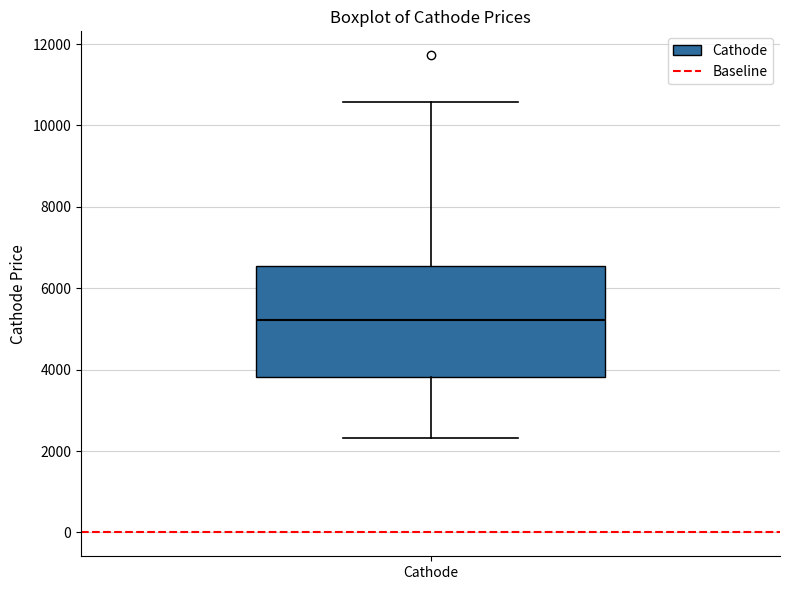

Where does the upper whisker of the box for Cathode end on the y-axis? The values are not printed on the chart, so give them approximately, as read against the axis.

10600